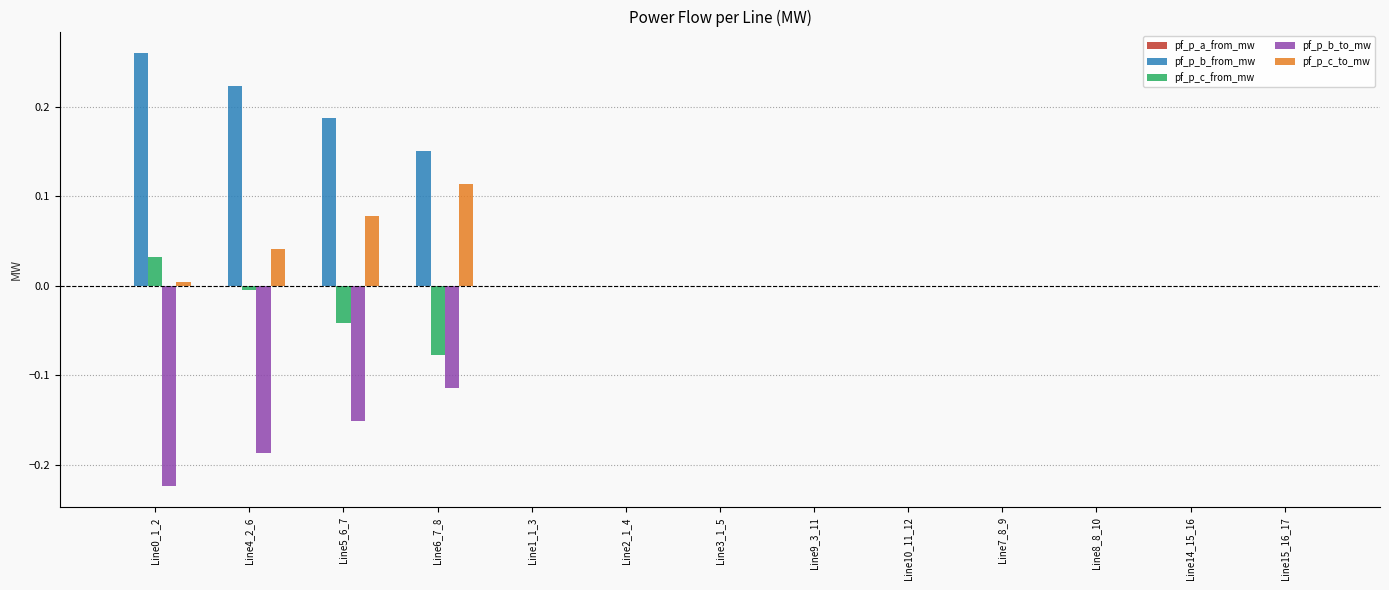

True or false: pf_p_b_to_mw has a value of 0.0 at Line3_1_5.

True